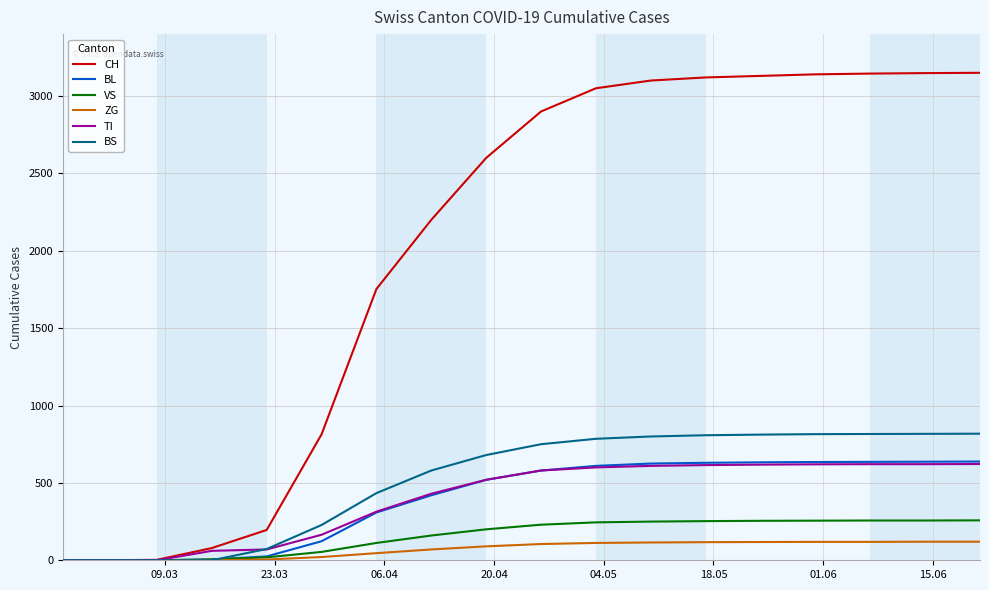

Which series has the widest spread of values?

CH